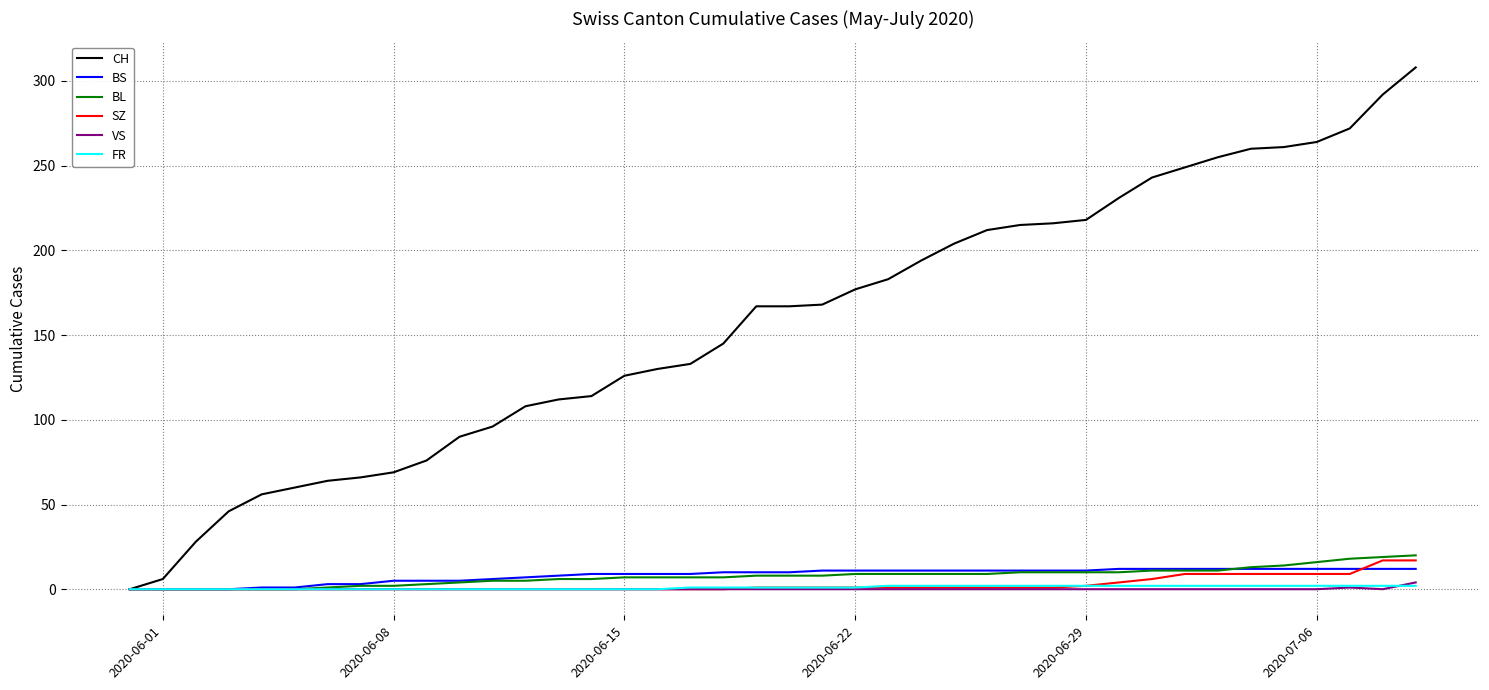

Which series has the largest range (max minus min)?

CH